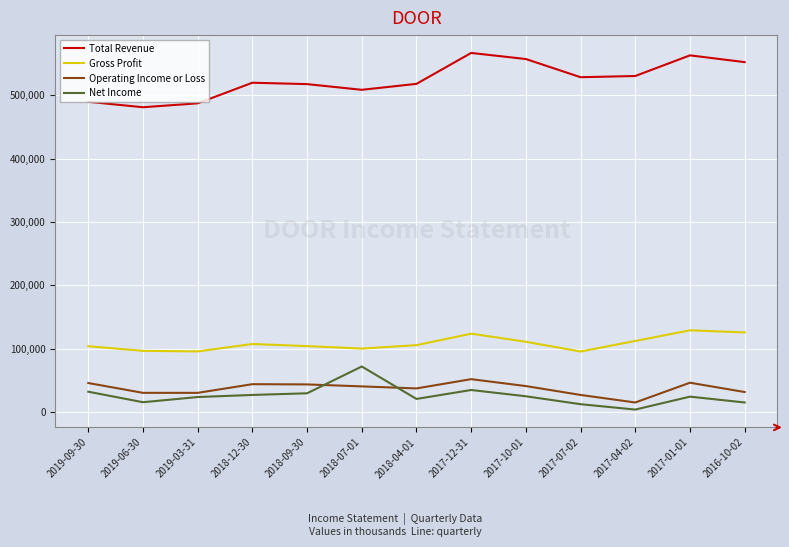

After their last crossing, which series has the higher values: Operating Income or Loss or Net Income?

Operating Income or Loss